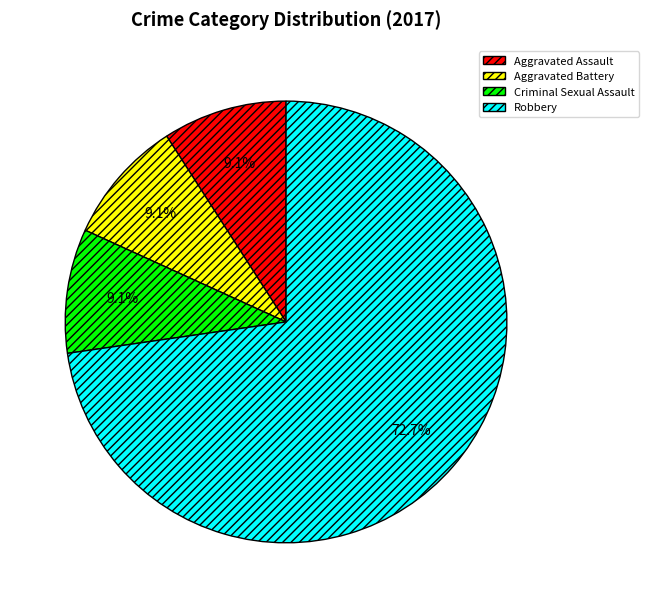

To the nearest percent, what is the difference between the Criminal Sexual Assault and Robbery slice percentages?

64%